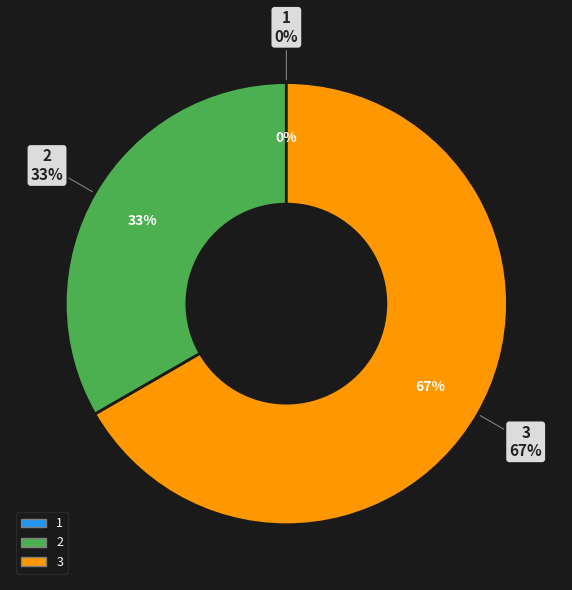

Which category has the smallest portion of the pie?

1